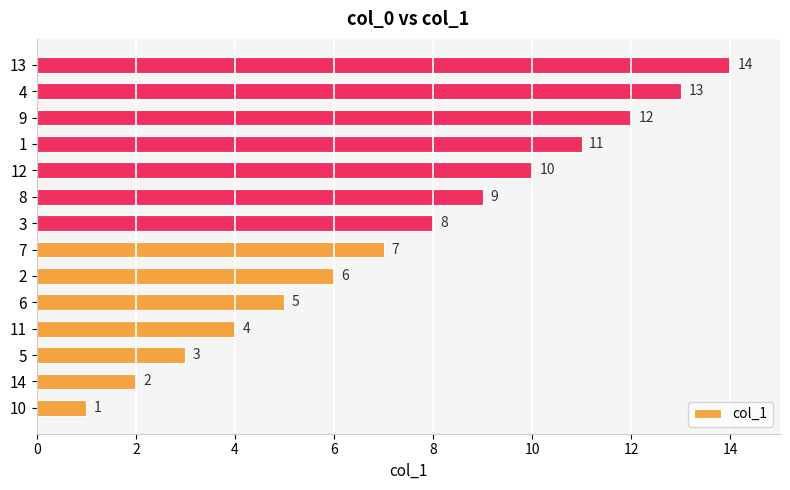

What is the approximate value at 13?

14